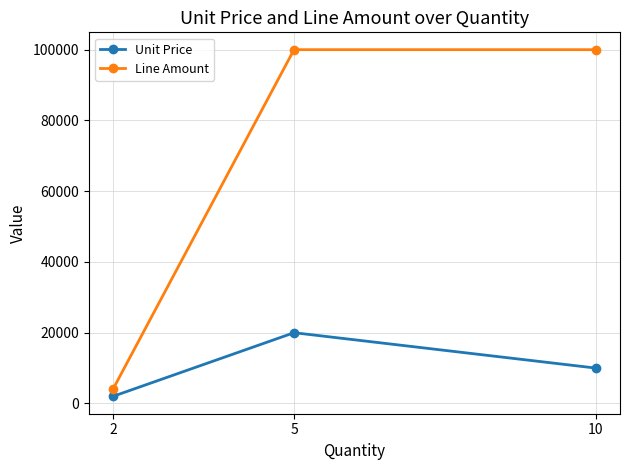

What is the average value of the Line Amount series?

68000